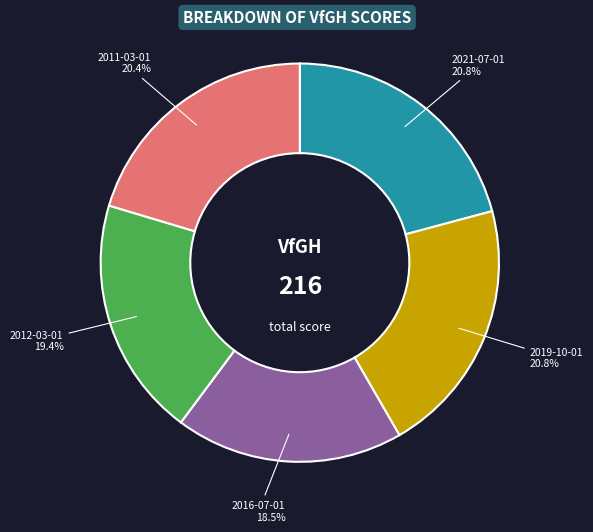

What percentage is the 2012-03-01 slice, to the nearest percent?

19%